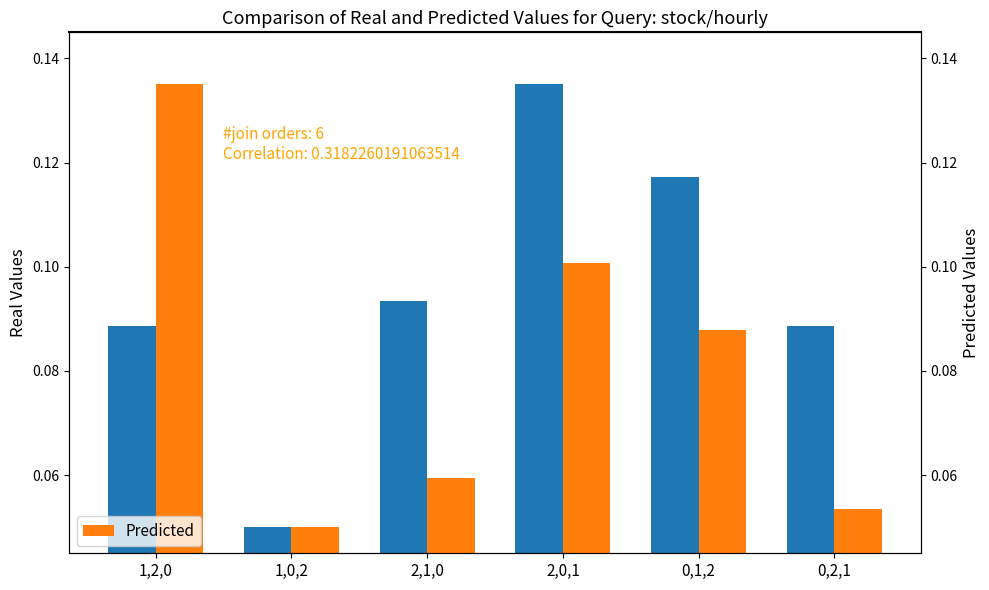

At which category is the sum across all series the highest?

2,0,1